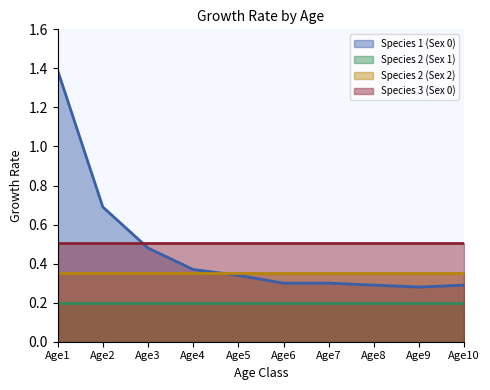

Which series has the widest spread of values?

Species 1 (Sex 0)